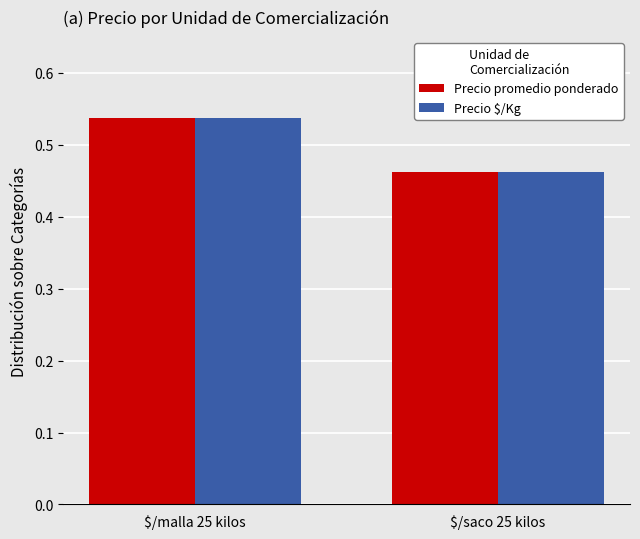

The Precio $/Kg series shows 0.2 at $/malla 25 kilos. True or false?

False